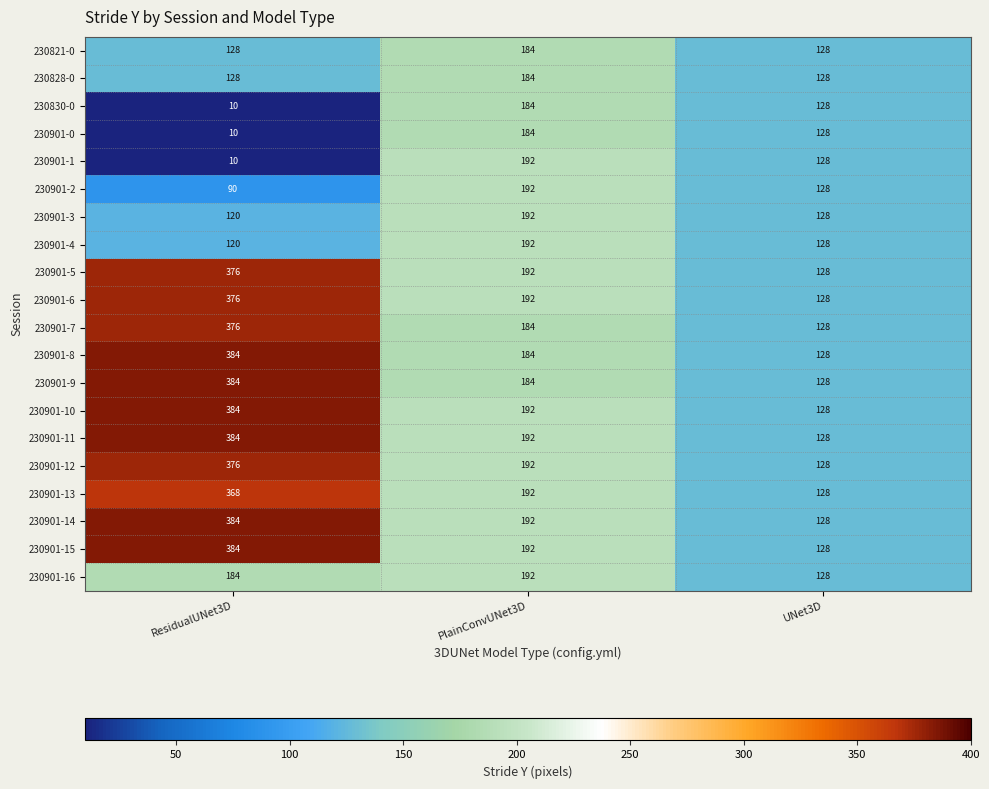

How many distinct data groups are displayed?

20